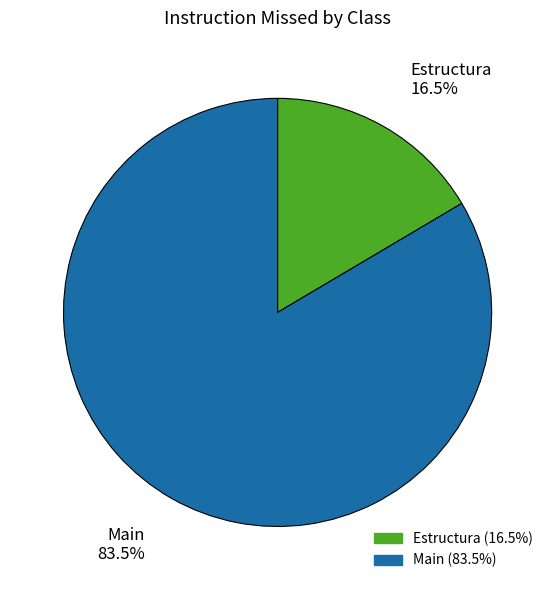

Between Estructura and Main, which is larger?

Main